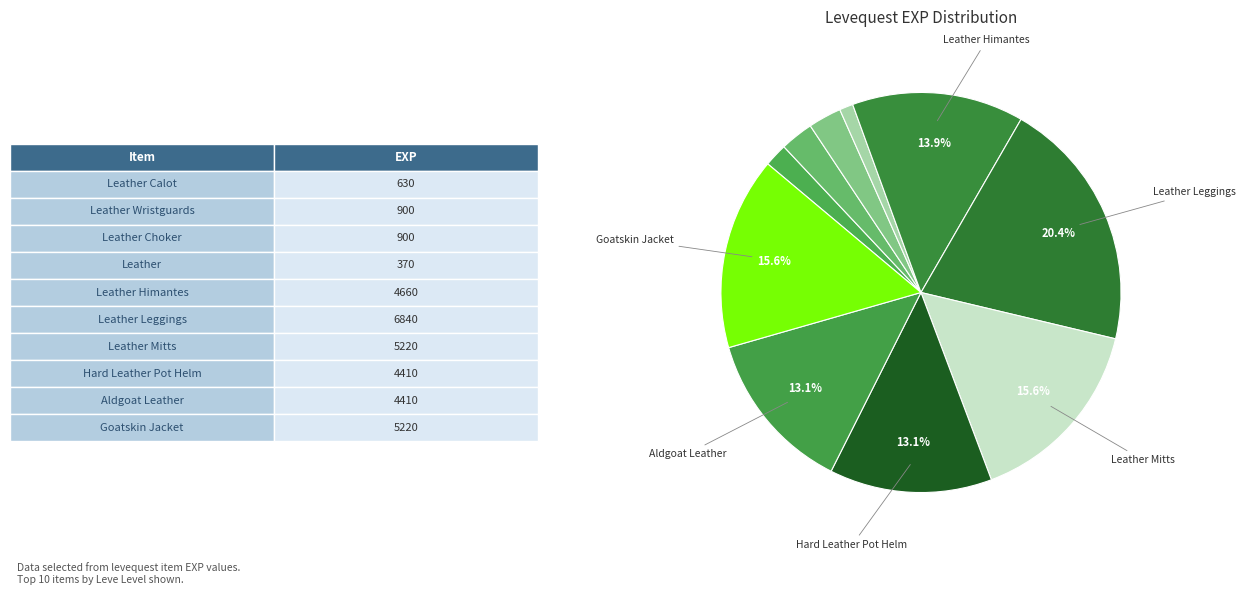

Which category has the smallest portion of the pie?

Leather